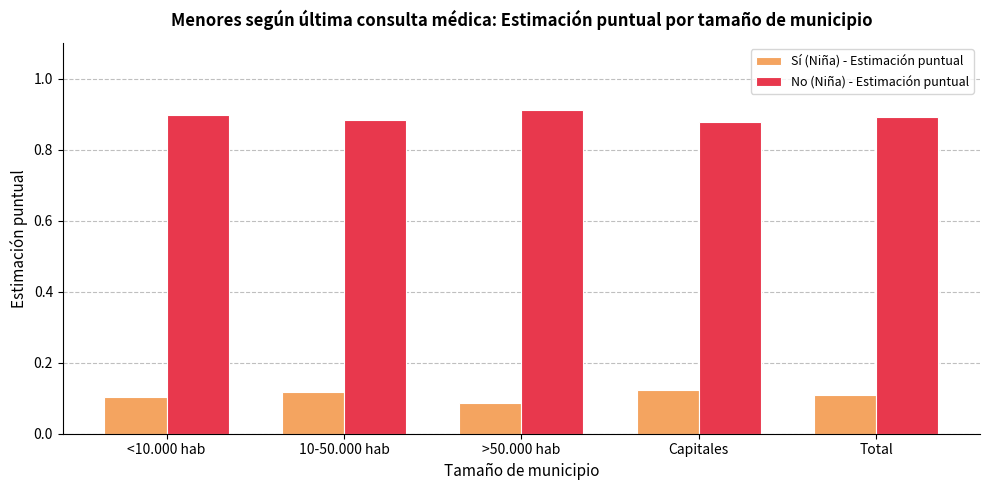

The Sí (Niña) - Estimación puntual series shows 0.1 at Total. True or false?

True